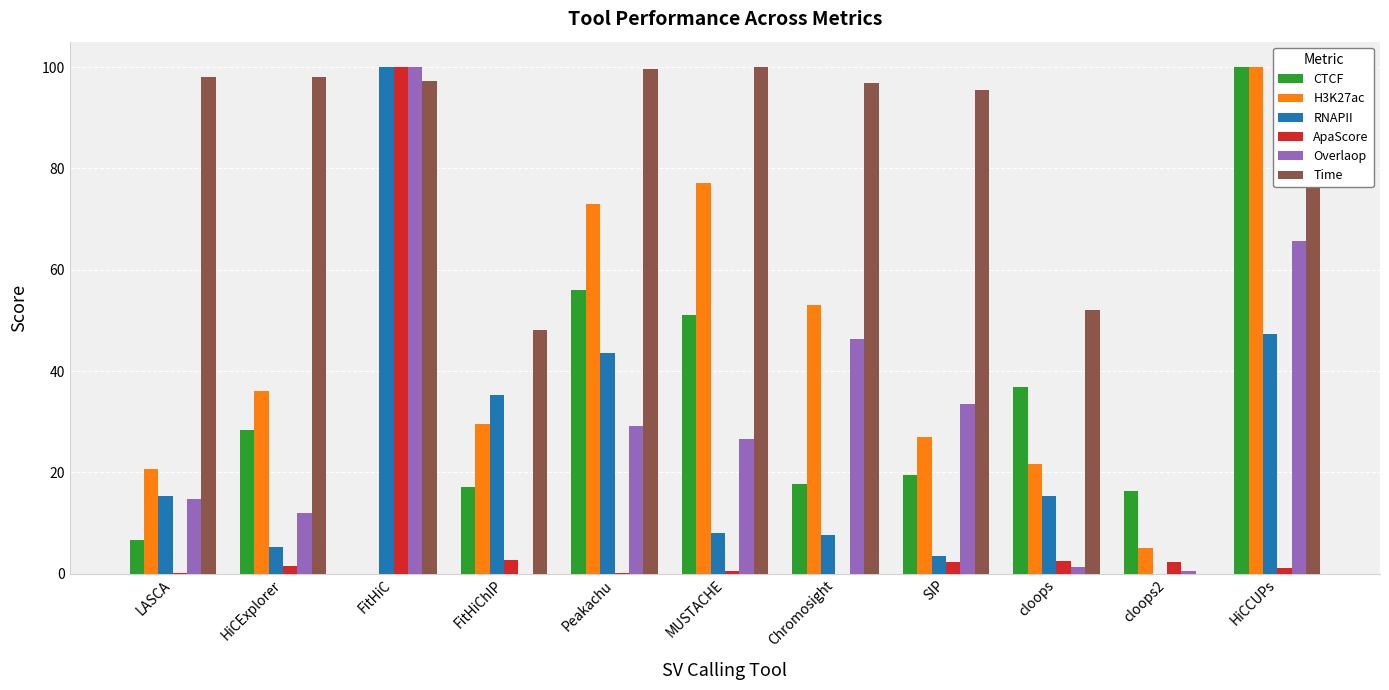

What is the sum of all CTCF values?

349.6